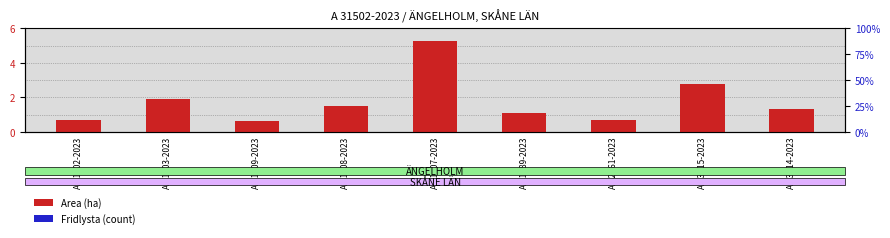

Where is Area (ha) nearest to the value 2?

A 31503-2023